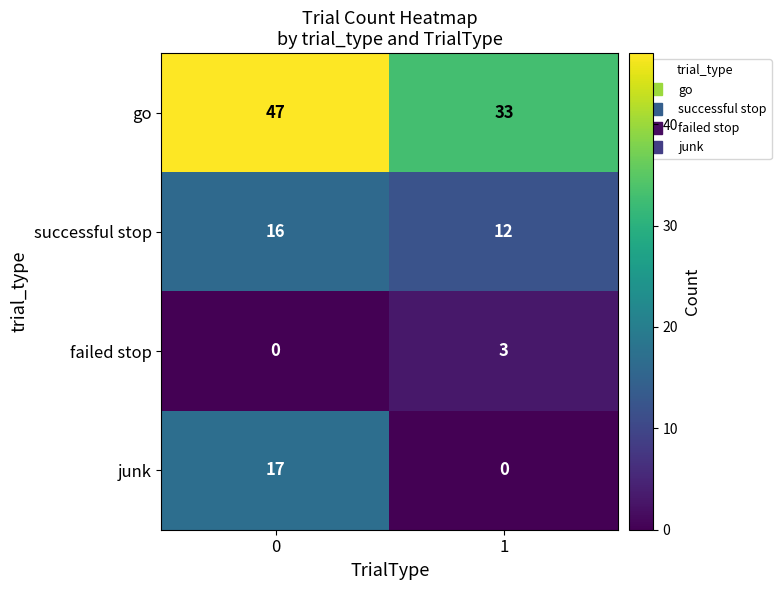

Reading left to right, transcribe all the data shown in this chart.

go: 0=47	1=33
successful stop: 0=16	1=12
failed stop: 0=0	1=3
junk: 0=17	1=0